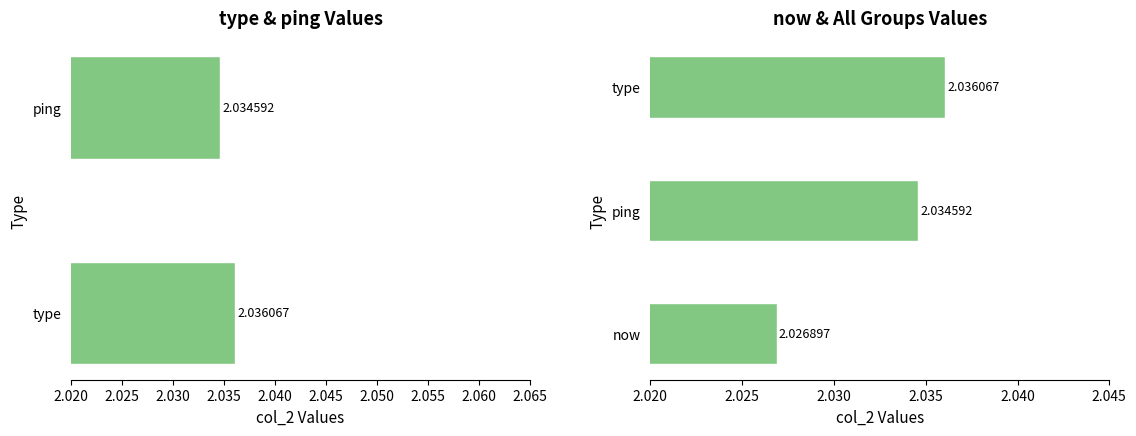

The chart shows a value of 3.4 at type. True or false?

False